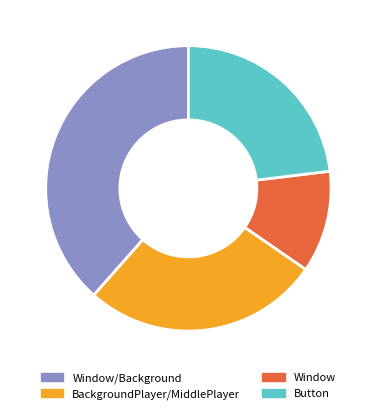

Is there a majority slice in this chart?

No